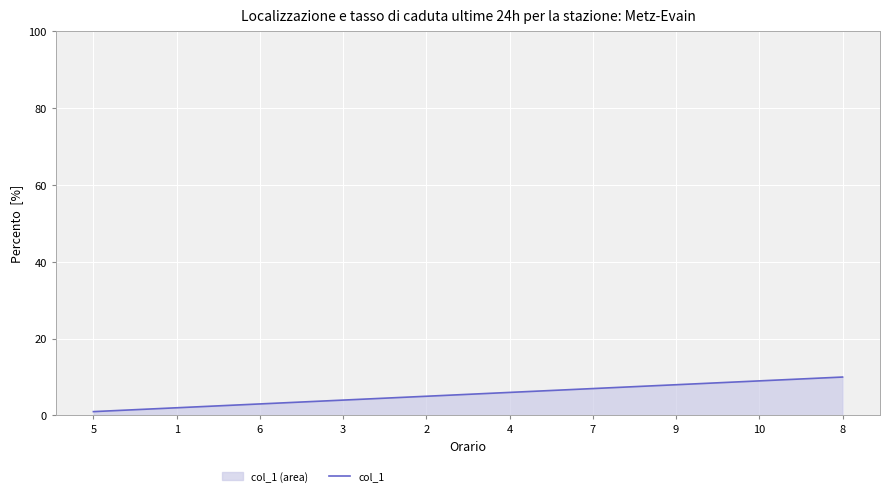

Is it true that the value at 7 is 11?

False